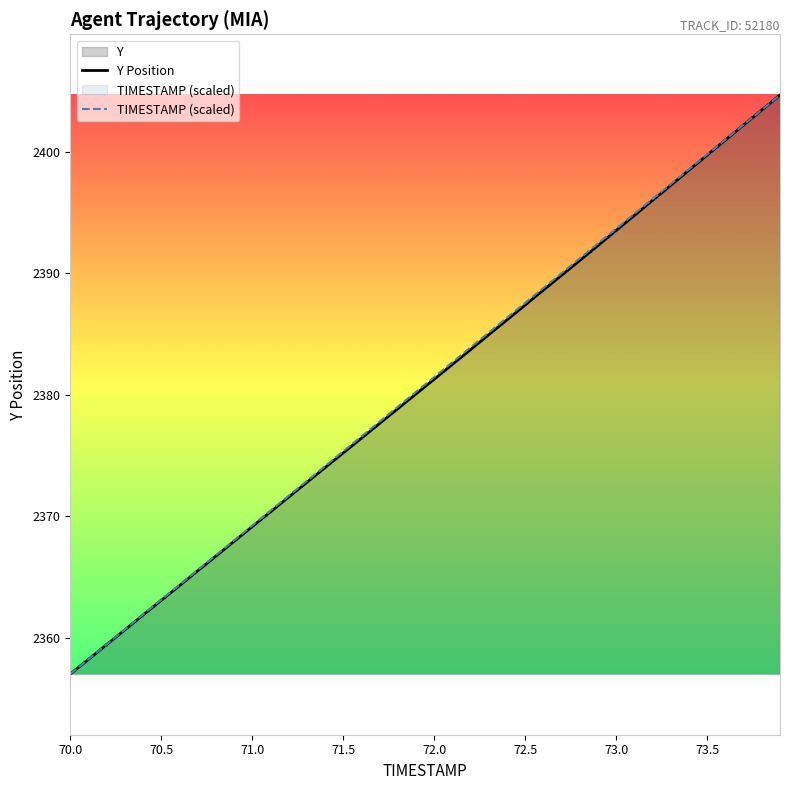

What is the lowest value of the Y Position series?

2357.0